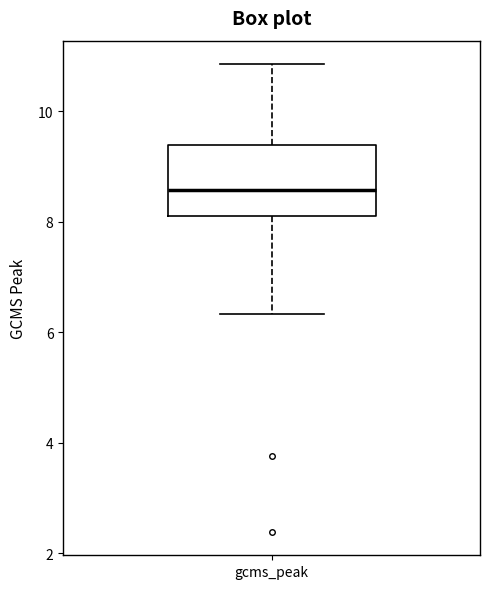

Transcribe this box plot: give where the median line is, the range the box spans, and where the two whiskers end, as read against the y-axis. The values are not printed on the chart, so give them approximately, as read against the axis.

median 8.6, box 8.2 to 9.4, whiskers 6.4 to 10.8